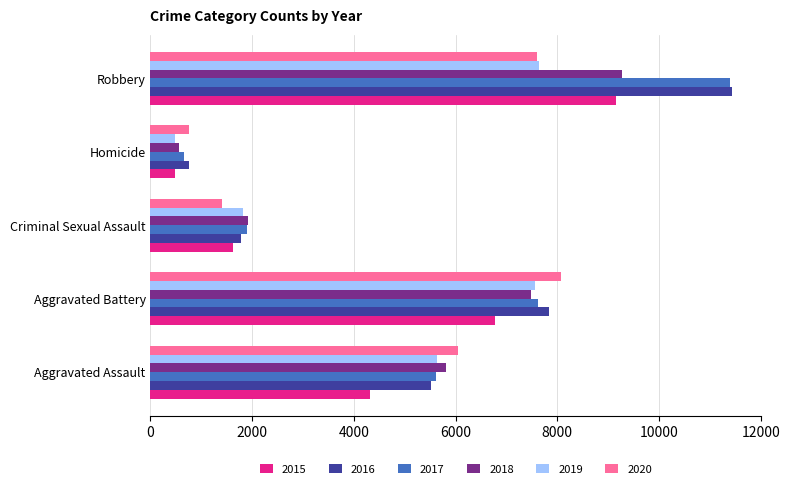

Which category has the lowest value across all series?

Homicide